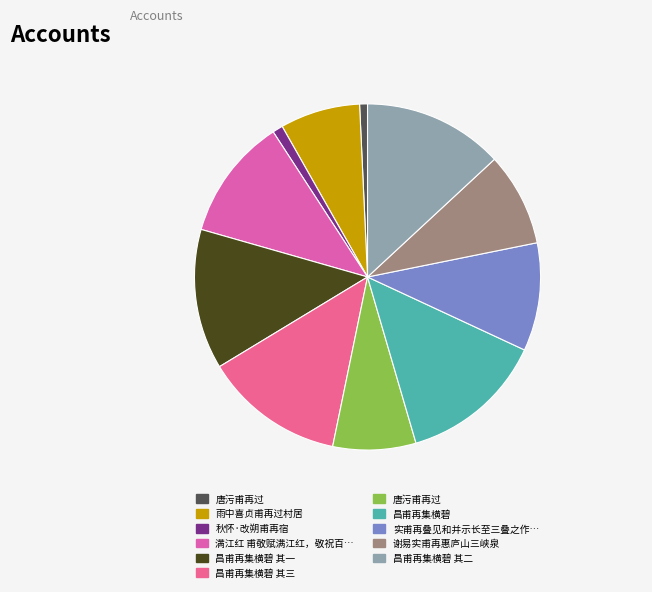

How many slices are in this pie chart?

11